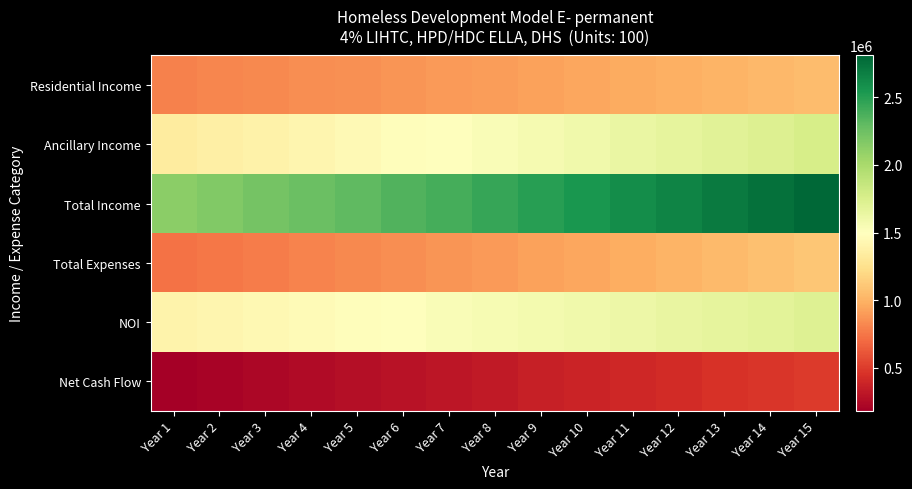

Reading left to right, extract all data points from this chart.

Residential Income: Year 1=792476.7	Year 2=808326.2	Year 3=824492.8	Year 4=840982.6	Year 5=857802.3	Year 6=874958.3	Year 7=892457.5	Year 8=910306.6	Year 9=928512.8	Year 10=947083.0	Year 11=966024.7	Year 12=985345.2	Year 13=1005052.1	Year 14=1025153.1	Year 15=1045656.2
Ancillary Income: Year 1=1336650.0	Year 2=1363383.0	Year 3=1390650.7	Year 4=1418463.7	Year 5=1446832.9	Year 6=1475769.6	Year 7=1505285.0	Year 8=1535390.7	Year 9=1566098.5	Year 10=1597420.5	Year 11=1629368.9	Year 12=1661956.3	Year 13=1695195.4	Year 14=1729099.3	Year 15=1763681.3
Total Income: Year 1=2129126.7	Year 2=2171709.2	Year 3=2215143.4	Year 4=2259446.3	Year 5=2304635.2	Year 6=2350727.9	Year 7=2397742.5	Year 8=2445697.3	Year 9=2494611.3	Year 10=2544503.5	Year 11=2595393.6	Year 12=2647301.4	Year 13=2700247.5	Year 14=2754252.4	Year 15=2809337.5
Total Expenses: Year 1=733200.2	Year 2=754446.2	Year 3=776329.6	Year 4=798869.4	Year 5=822085.5	Year 6=845998.1	Year 7=870628.0	Year 8=895996.9	Year 9=922126.8	Year 10=949040.6	Year 11=976761.8	Year 12=1005314.7	Year 13=1034724.1	Year 14=1065015.8	Year 15=1096216.3
NOI: Year 1=1395926.5	Year 2=1417263.1	Year 3=1438813.9	Year 4=1460576.9	Year 5=1482549.7	Year 6=1504729.8	Year 7=1527114.4	Year 8=1549700.5	Year 9=1572484.5	Year 10=1595462.9	Year 11=1618631.8	Year 12=1641986.8	Year 13=1665523.4	Year 14=1689236.6	Year 15=1713121.2
Net Cash Flow: Year 1=182077.4	Year 2=203413.9	Year 3=224964.7	Year 4=246727.7	Year 5=268700.5	Year 6=290880.7	Year 7=313265.3	Year 8=335851.3	Year 9=358635.3	Year 10=381613.8	Year 11=404782.6	Year 12=428137.6	Year 13=451674.2	Year 14=475387.4	Year 15=499272.0